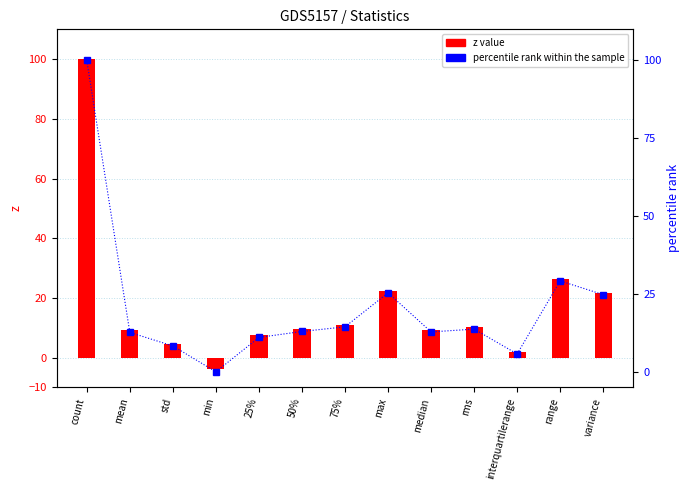

What is the difference between the maximum and second lowest values in the percentile rank within the sample series?

94.3